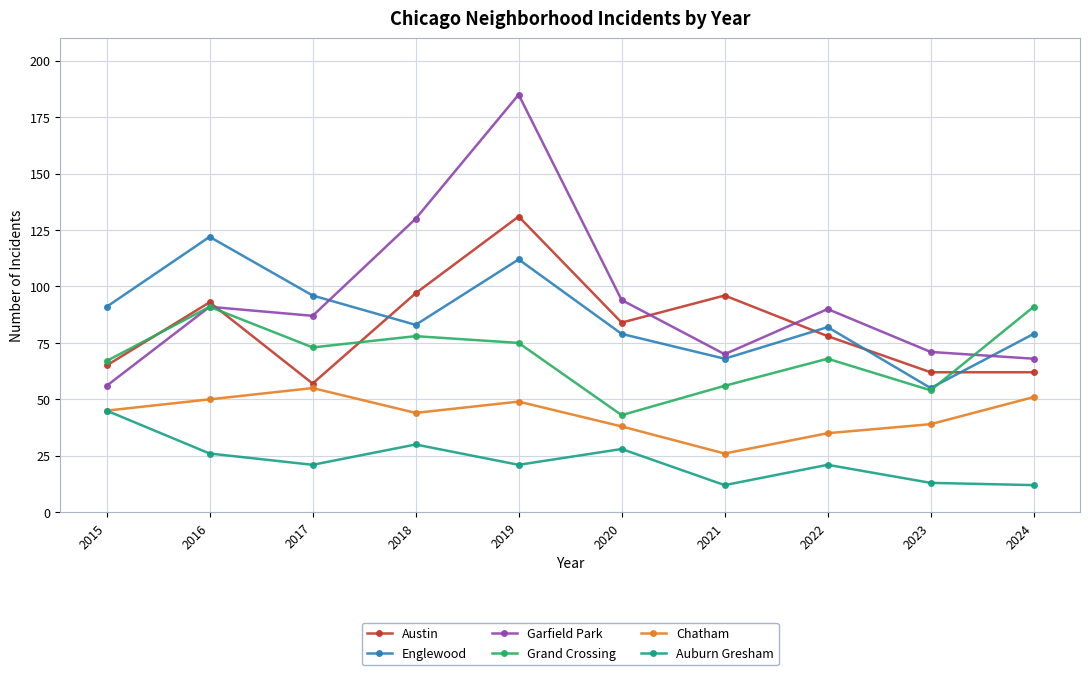

True or false: Auburn Gresham has more than 1 points higher than both neighbors.

True